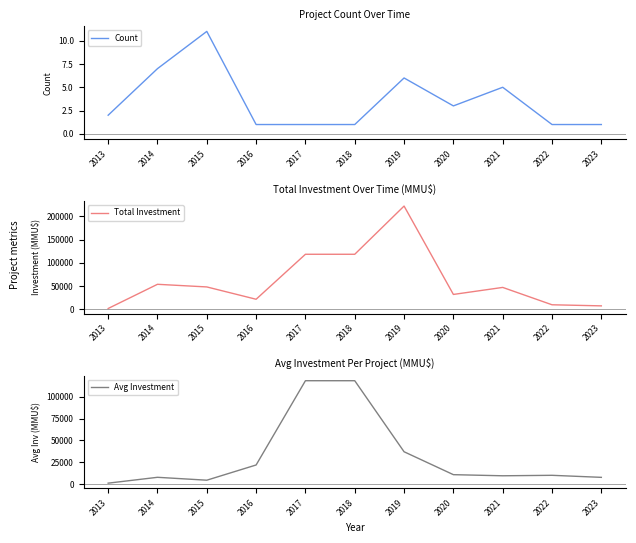

At which category does Count reach its first local valley?

2020